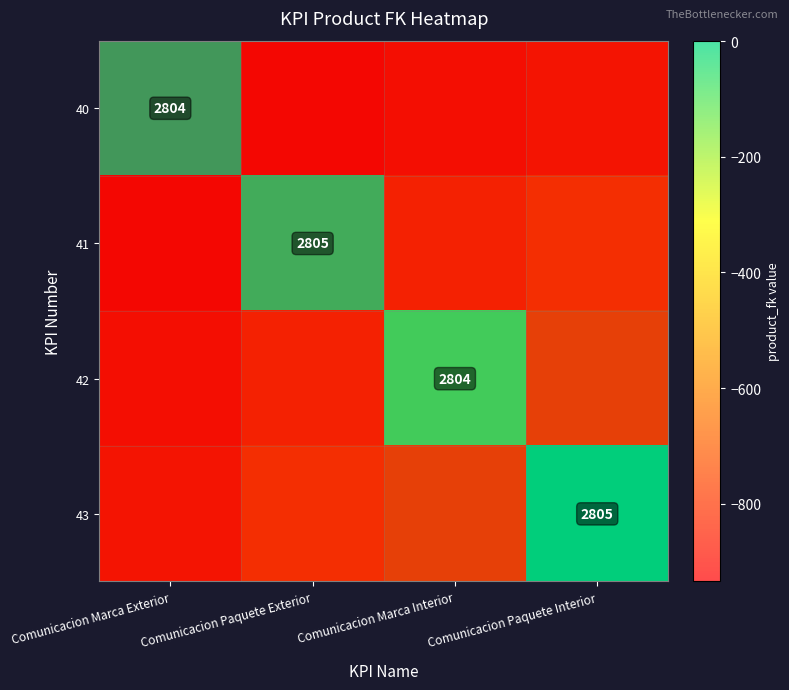

How many negative values does the 41 series have?

3